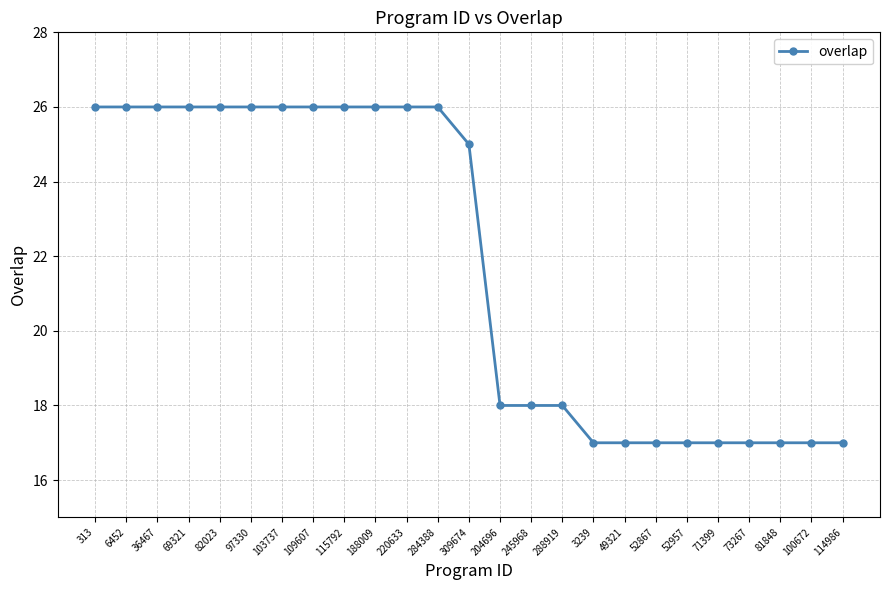

What position from the left is 288919?

16